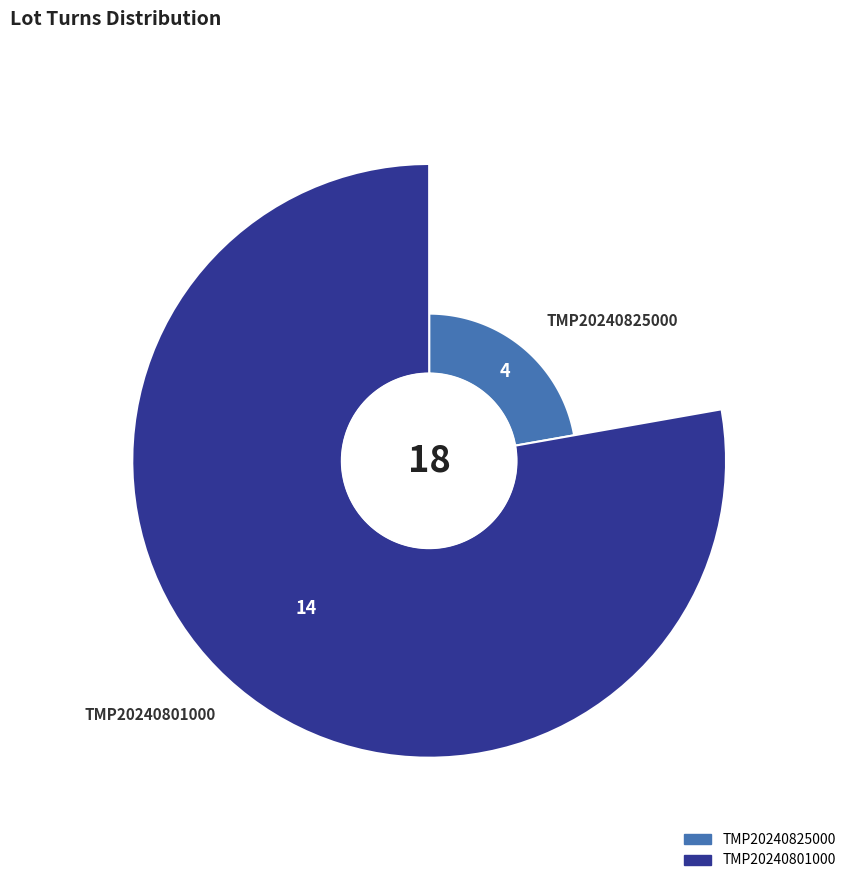

What is the change in value from TMP20240825000 to TMP20240801000?

+10